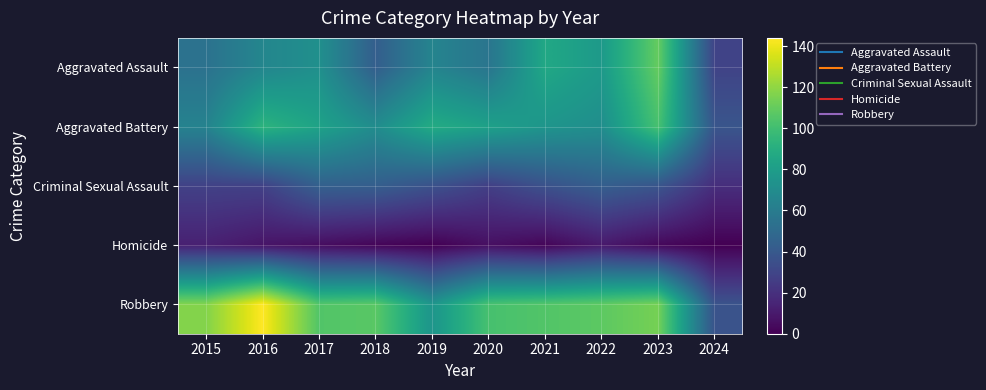

What is the spread (max minus min) of values at 2016?

136